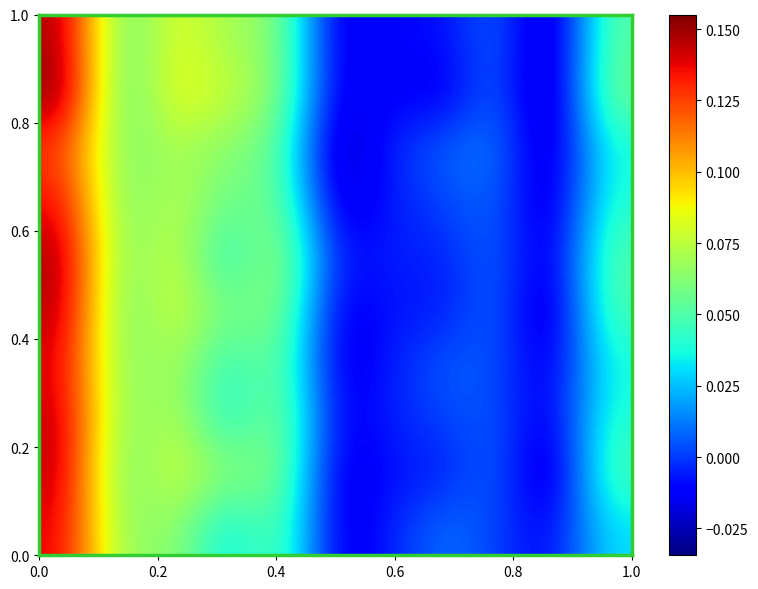

At how many categories does at least one series exceed 0?

8